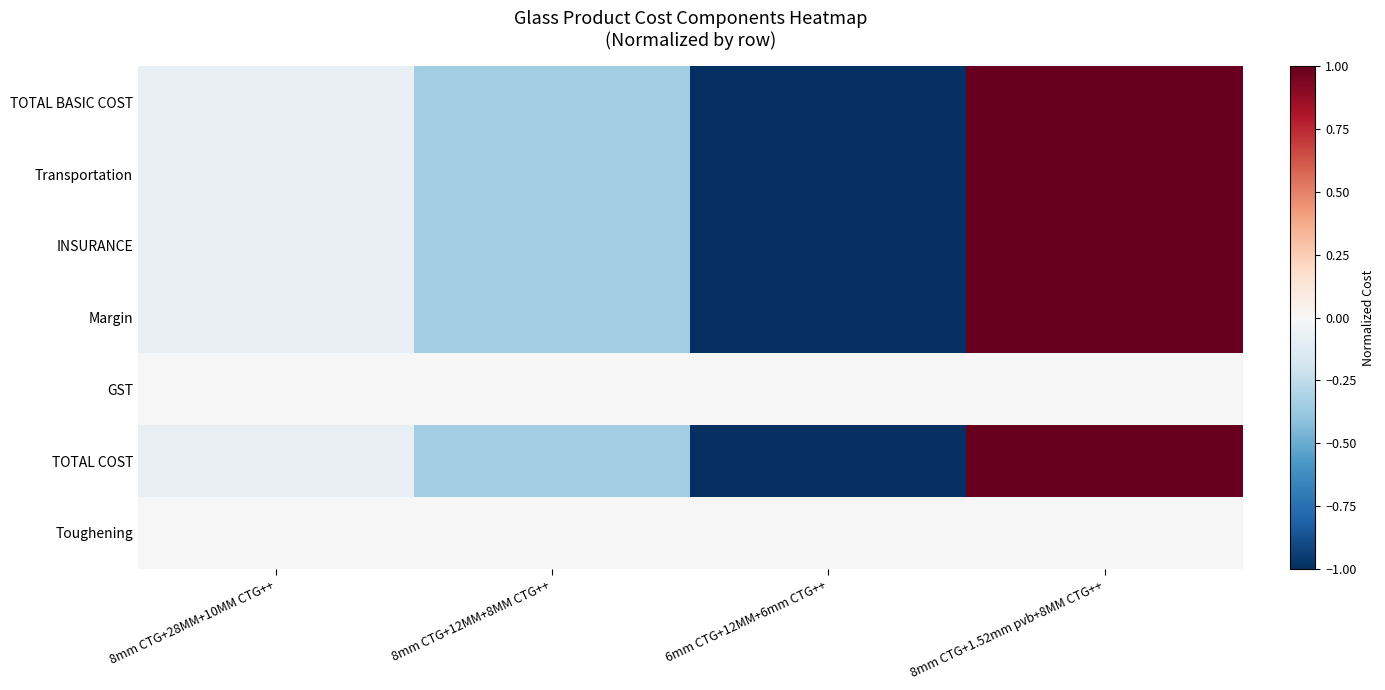

How many data points does each series have?

4